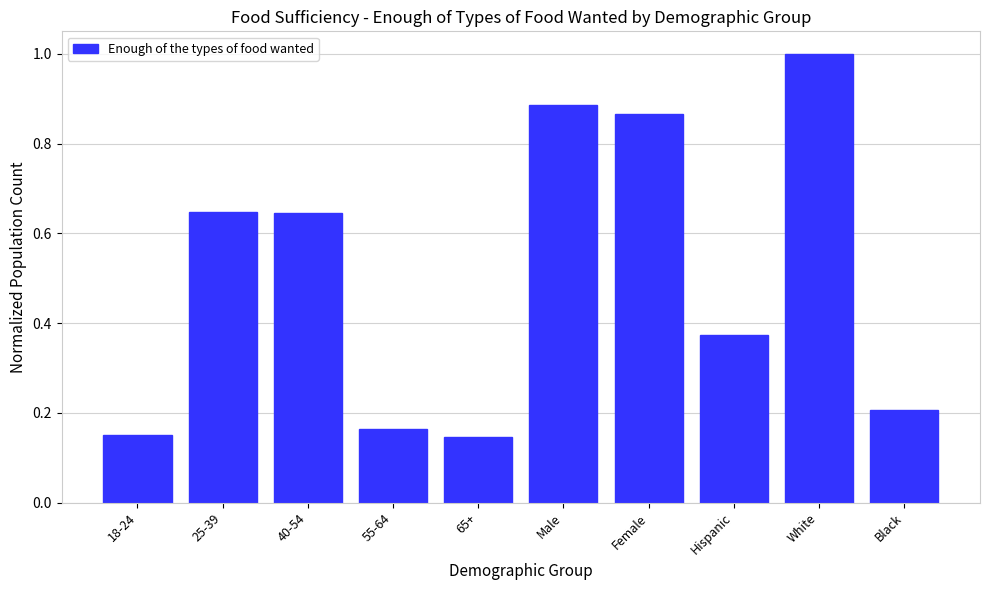

Which label corresponds to the largest value in the chart?

White